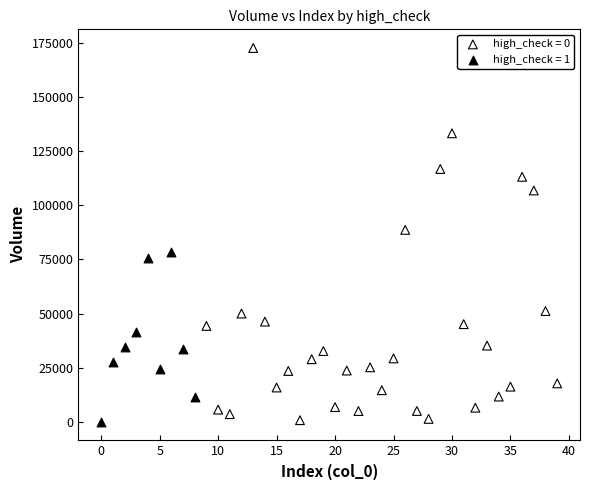

Which series reaches the maximum Y coordinate?

high_check = 0